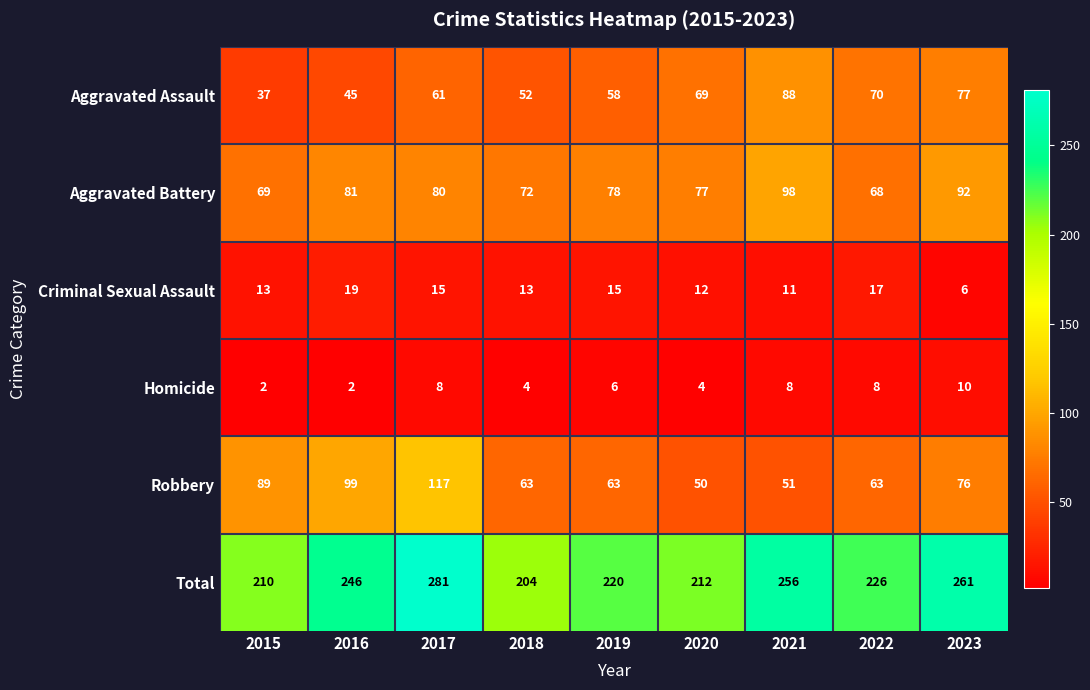

At how many categories does at least one series exceed 139?

9